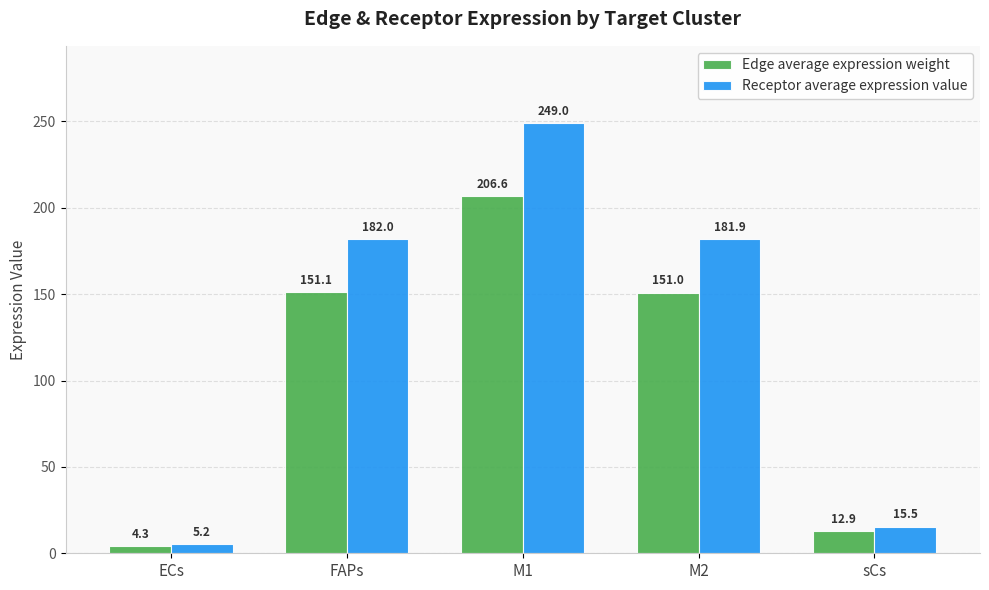

What is the sum of the Edge average expression weight values at sCs and ECs?

17.2